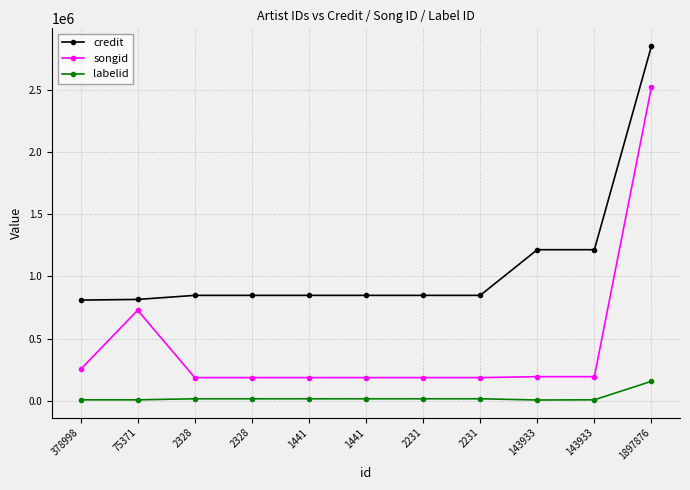

How many series are shown in this chart?

3